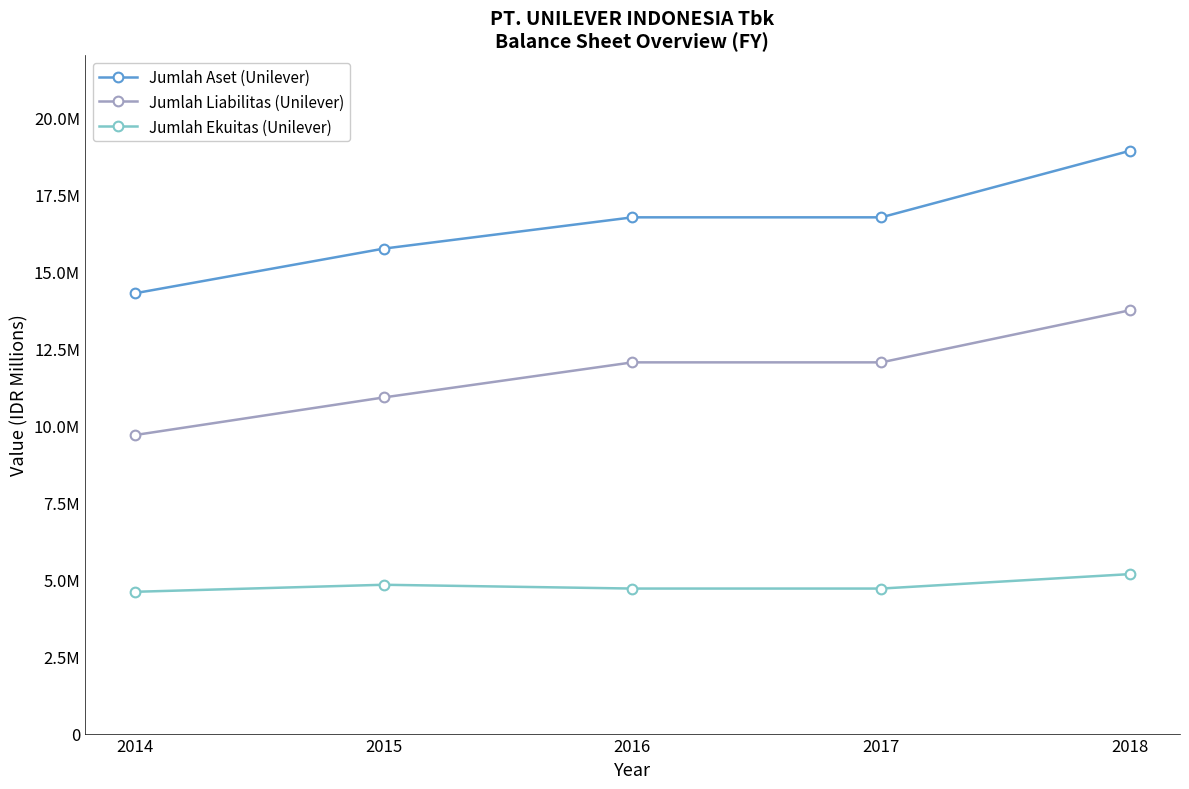

Is this an area chart (filled region under the line)?

No